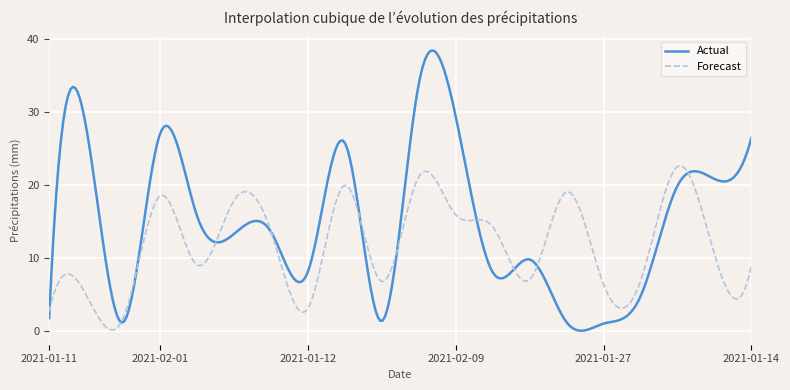

What is the highest value of the Actual series?

38.4